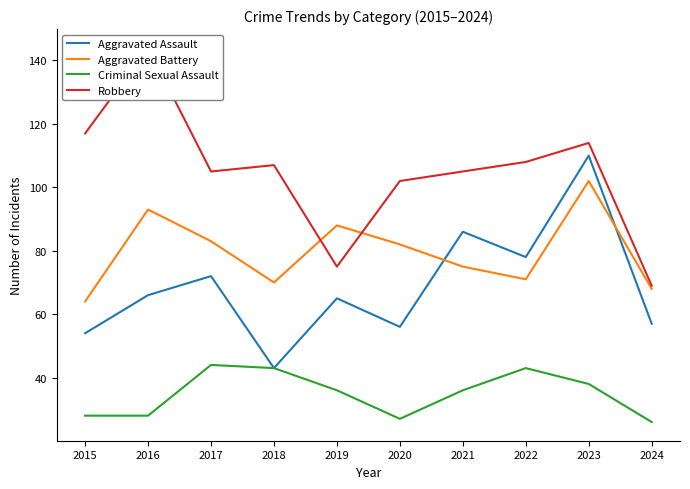

What is the difference between the Robbery values at 2015 and 2018?

10